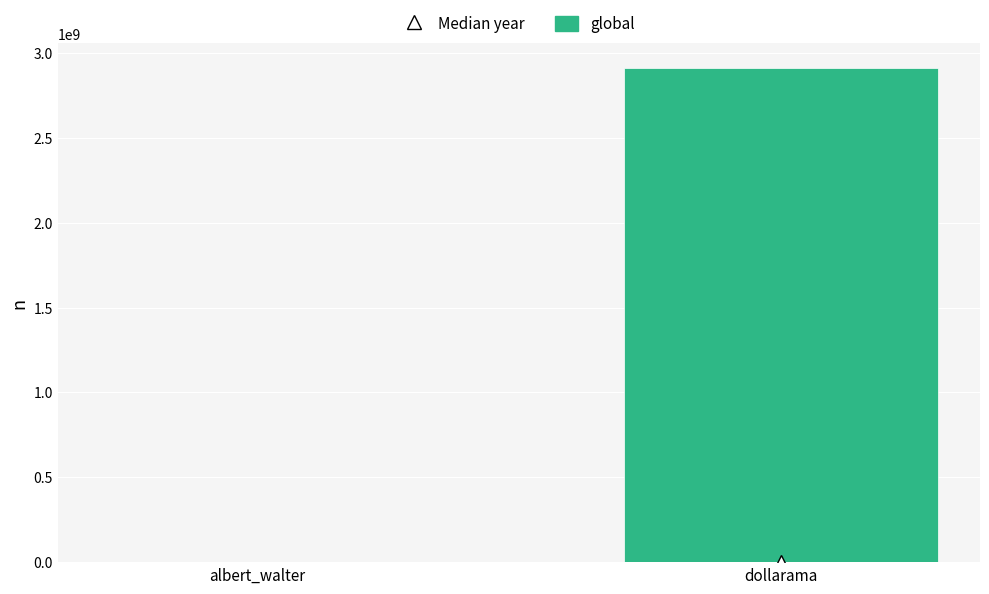

How many distinct data groups are displayed?

1